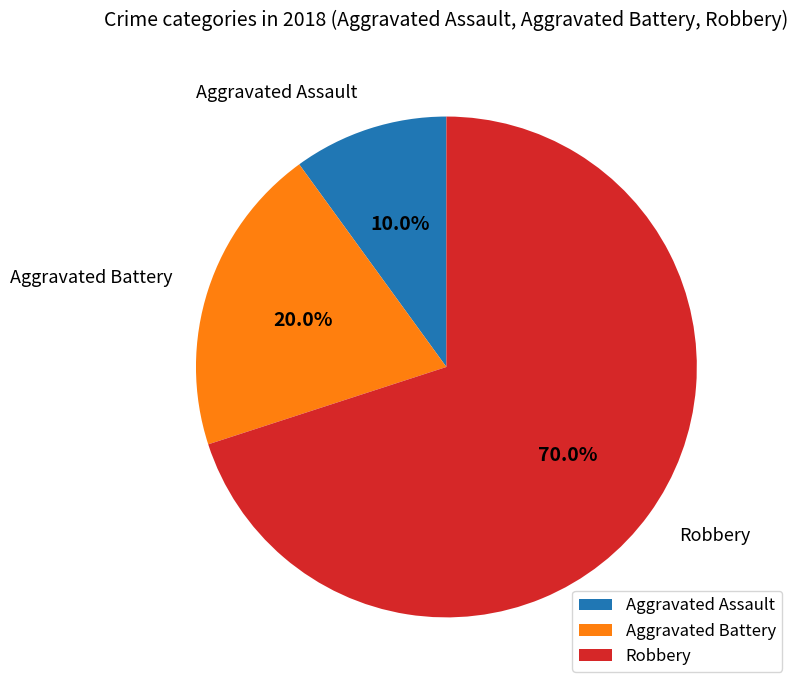

Count the number of slices in the pie.

3